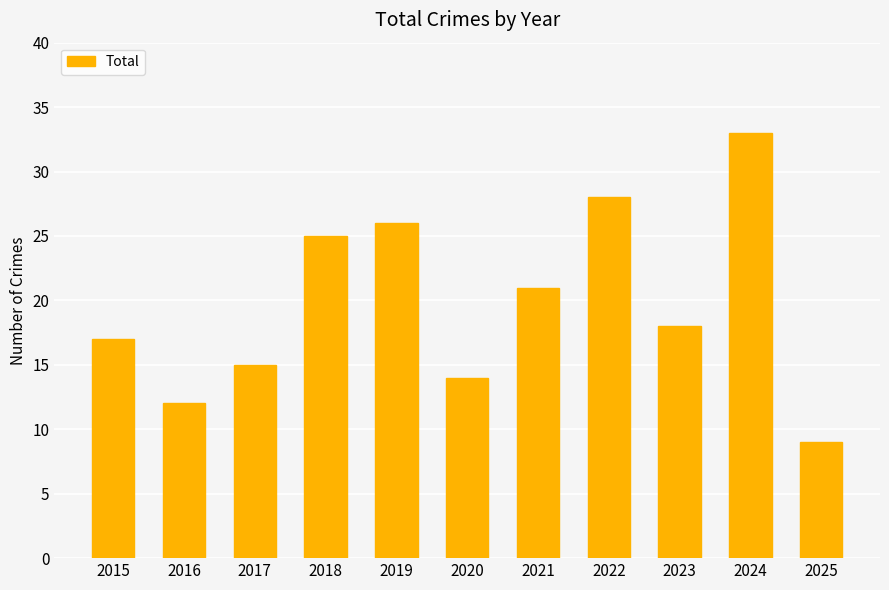

What is the sum of all values?

218